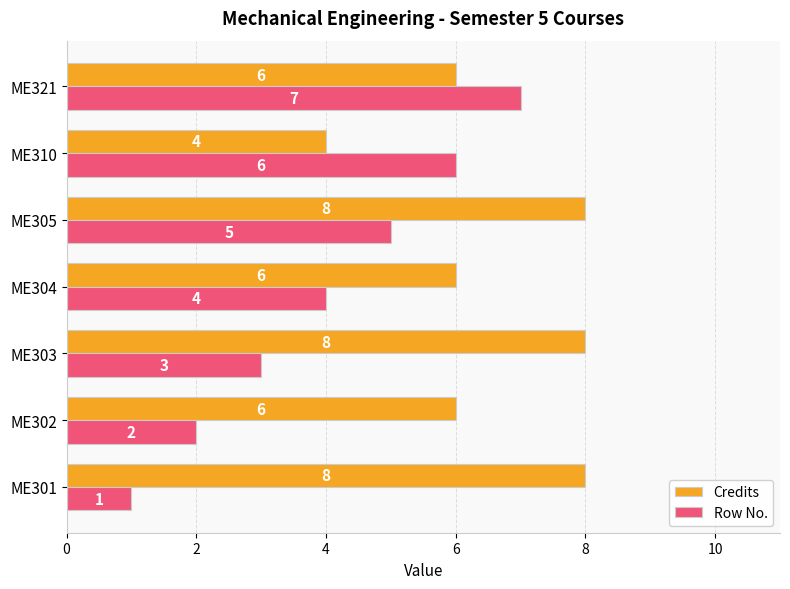

Rank the series by their average value, from highest to lowest.

Credits, Row No.